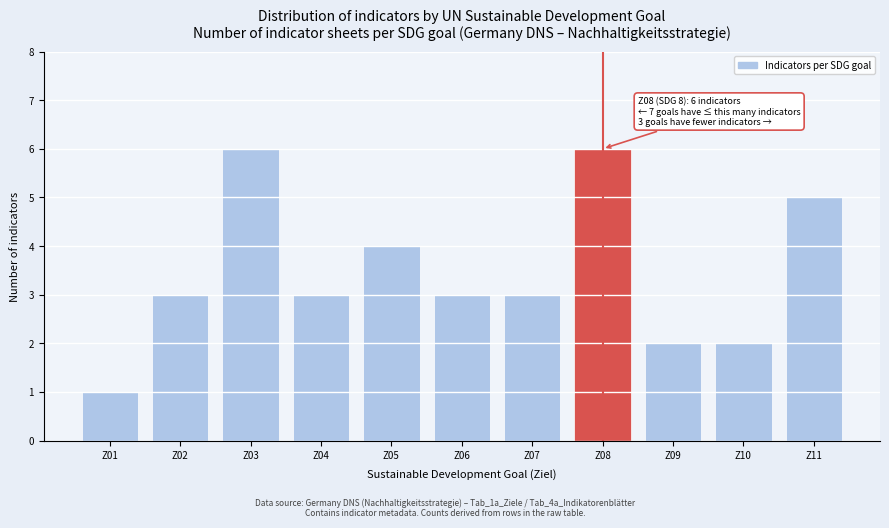

Reading right to left, list all the values displayed in this chart.

5	2	2	6	3	3	4	3	6	3	1